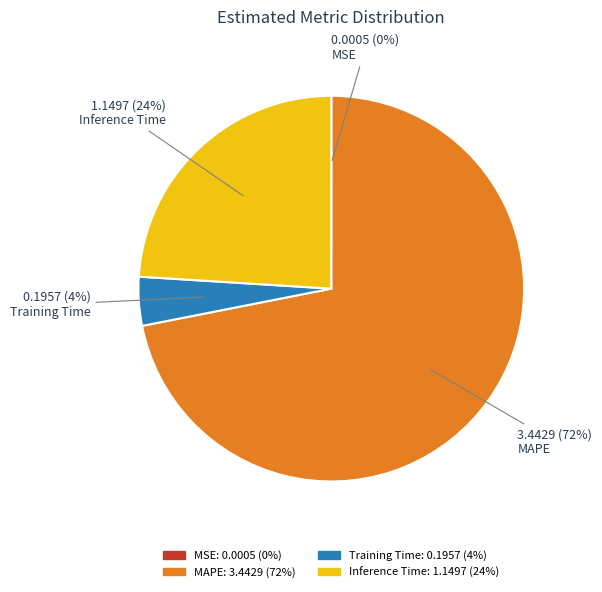

What is the majority slice?

MAPE